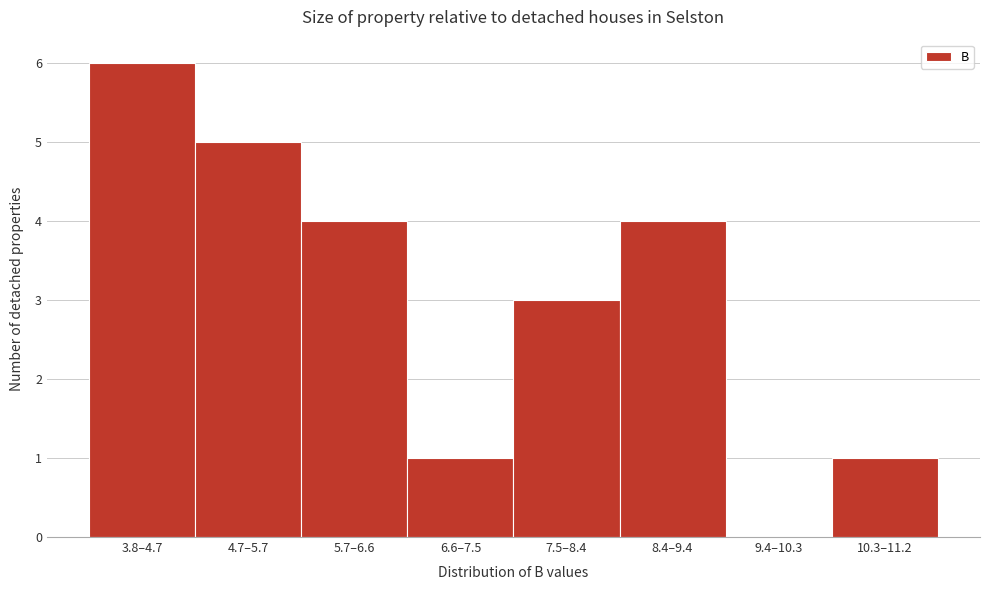

Reading left to right, extract all data points from this chart.

3.8–4.7=6	4.7–5.7=5	5.7–6.6=4	6.6–7.5=1	7.5–8.4=3	8.4–9.4=4	9.4–10.3=0	10.3–11.2=1